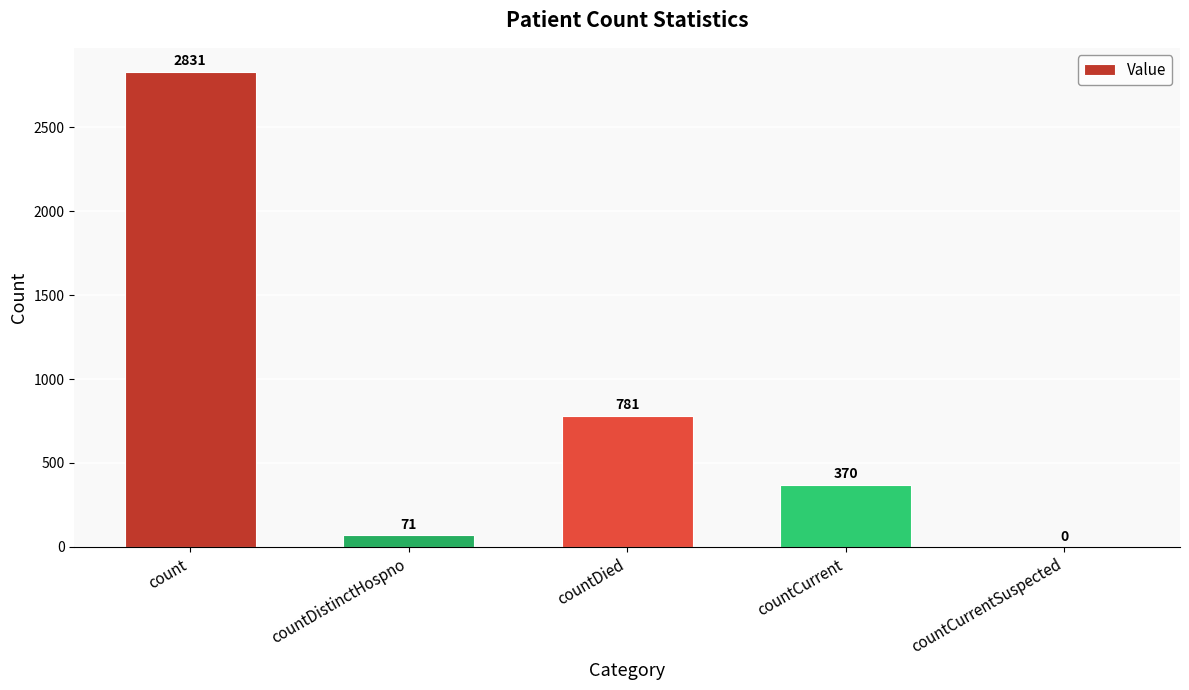

Reading left to right, what are all the values shown in this chart?

count=2831	countDistinctHospno=71	countDied=781	countCurrent=370	countCurrentSuspected=0